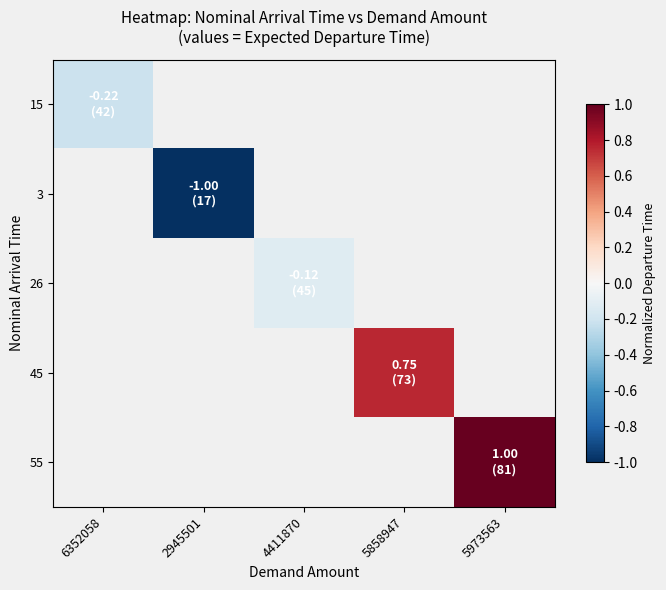

Rank the categories by 3 value from lowest to highest.

6352058, 2945501, 4411870, 5858947, 5973563